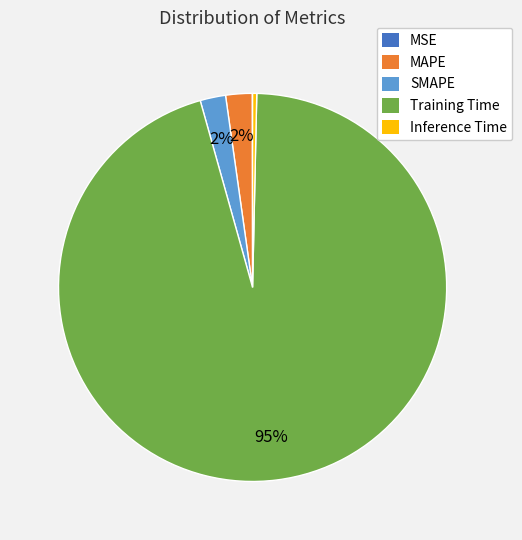

The Inference Time slice represents 0% of the pie. True or false?

True